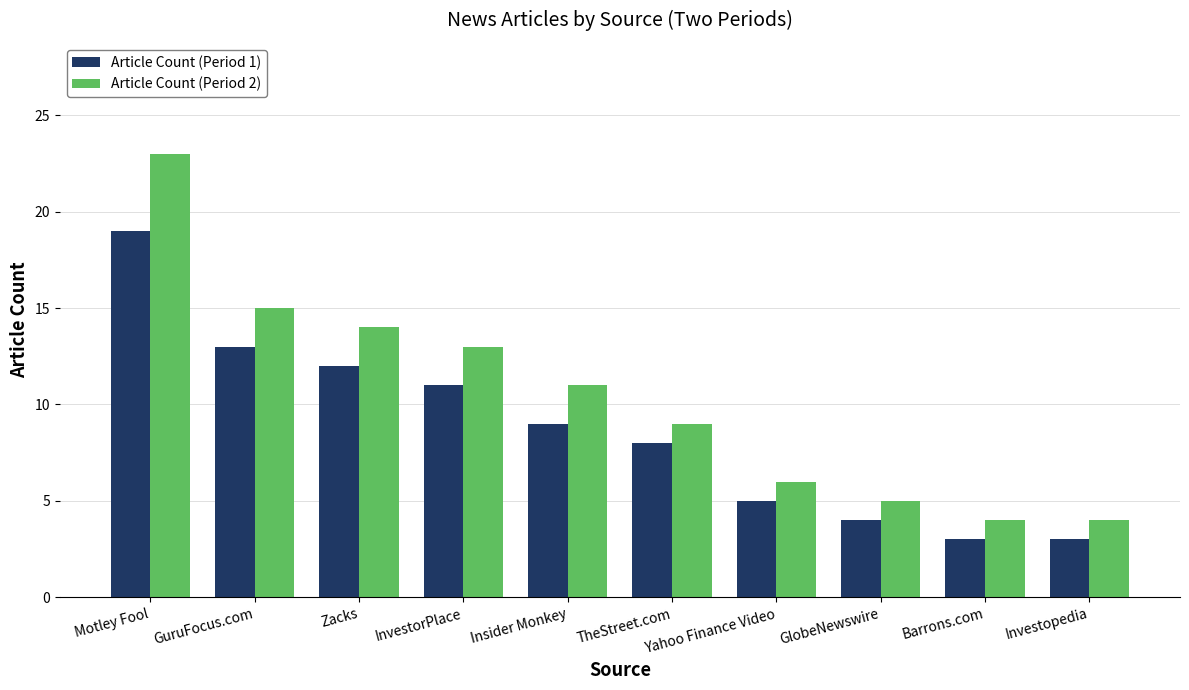

Does the chart contain stacked bars?

No